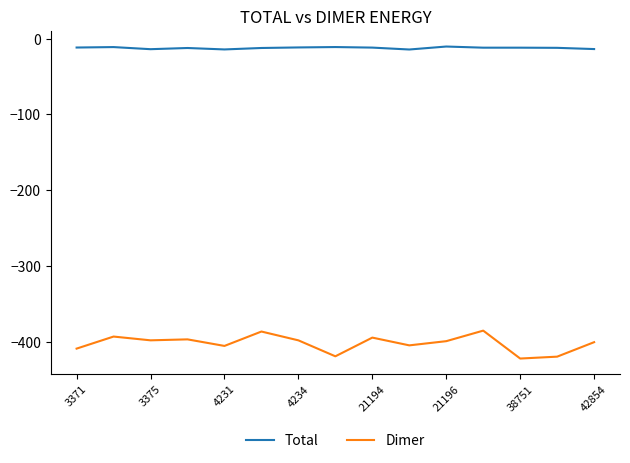

Which series has the largest range (max minus min)?

Dimer